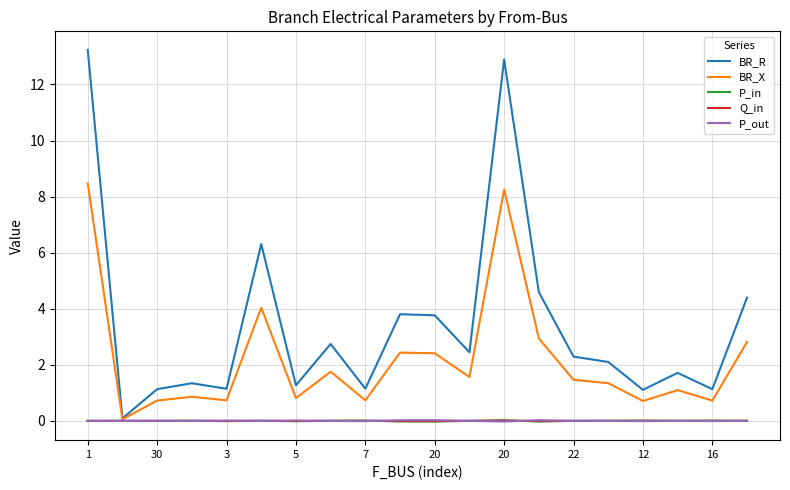

Which series has the widest spread of values?

BR_R